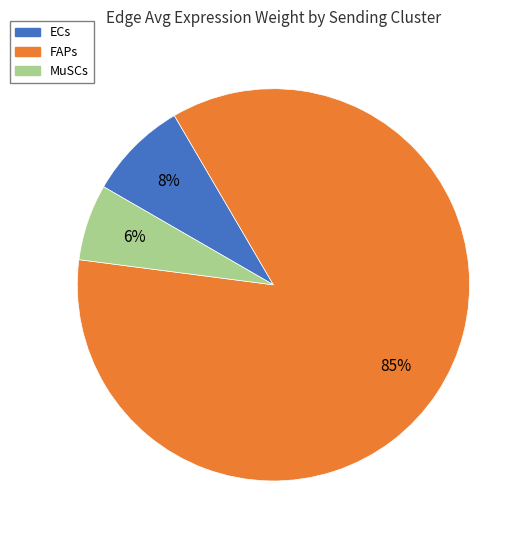

What percentage is the MuSCs slice, to the nearest percent?

6%